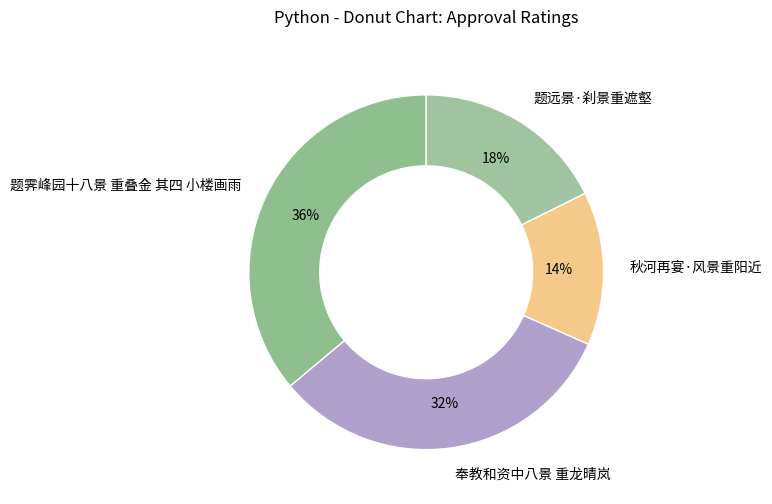

Between 秋河再宴·风景重阳近 and 题霁峰园十八景 重叠金 其四 小楼画雨, which is larger?

题霁峰园十八景 重叠金 其四 小楼画雨